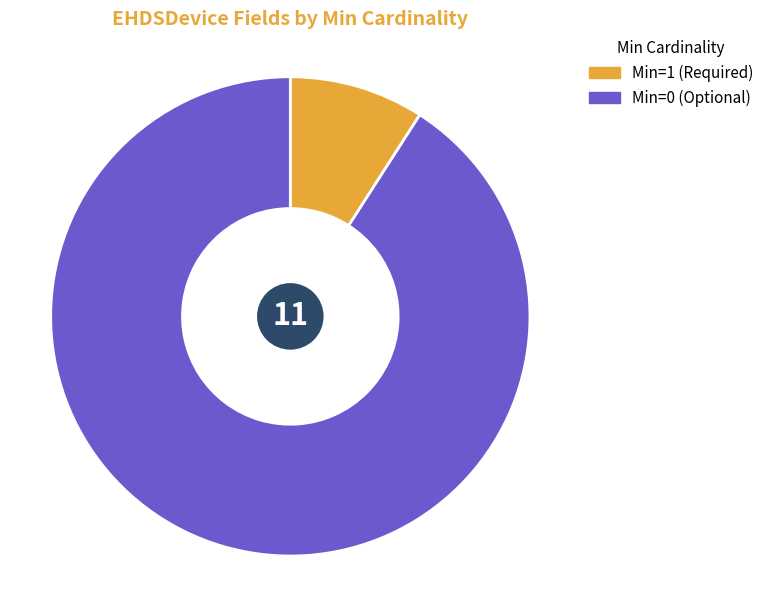

Does any single category account for the majority?

Yes